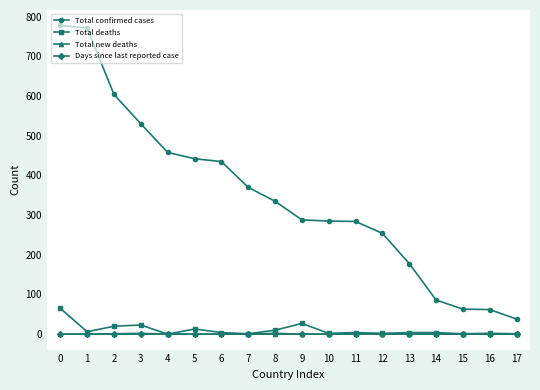

True or false: Days since last reported case has a value of 0 at 0.

True